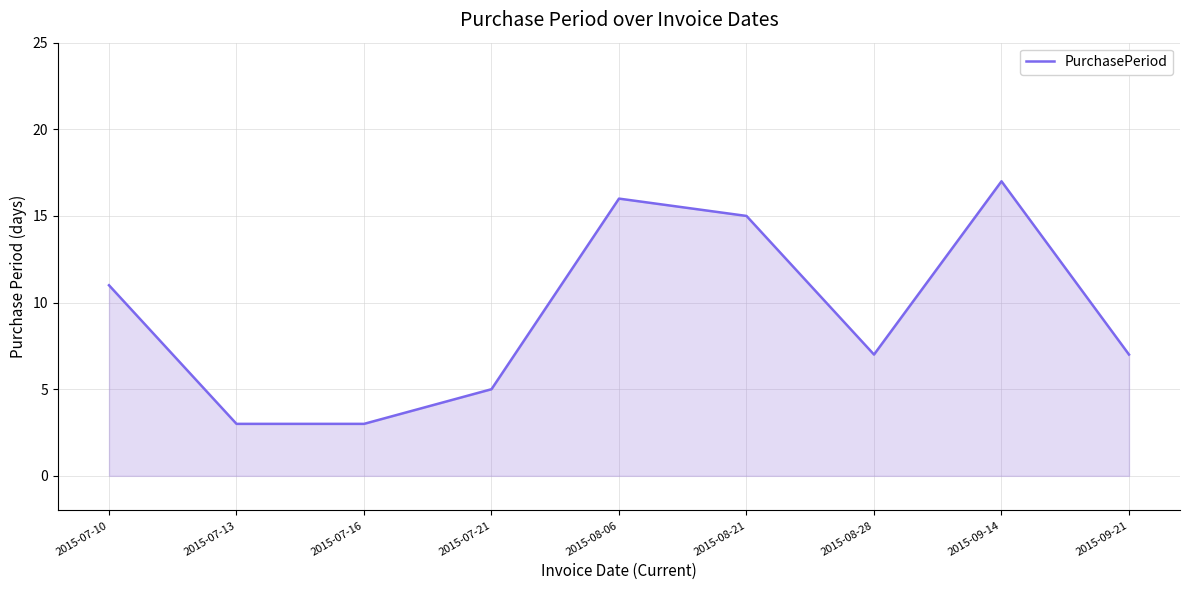

How many distinct data groups are displayed?

1